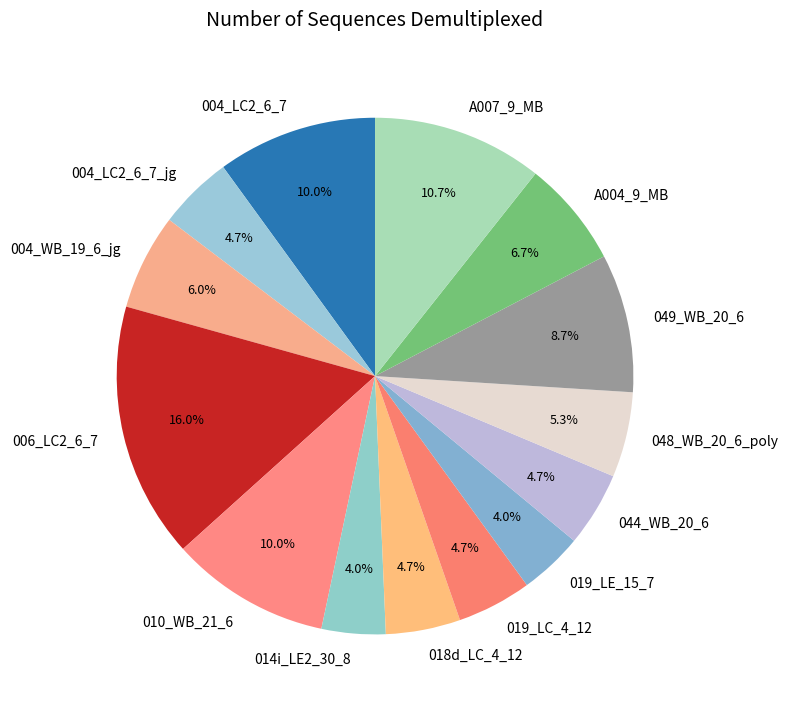

To the nearest percent, what is the combined percentage of 006_LC2_6_7 and A004_9_MB?

23%